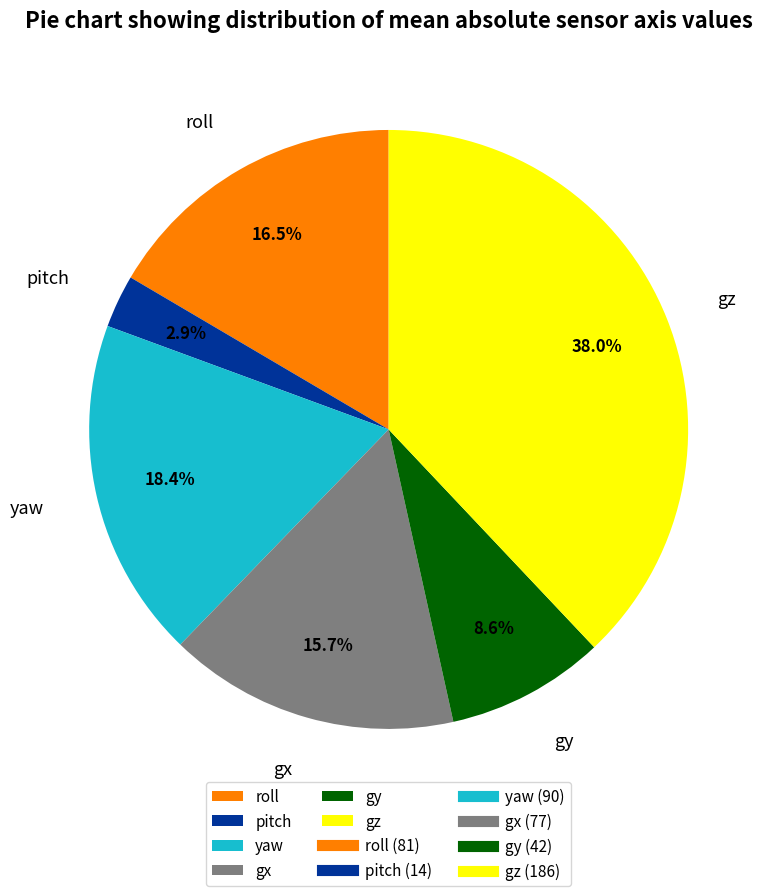

Which category has the biggest portion of the pie?

gz